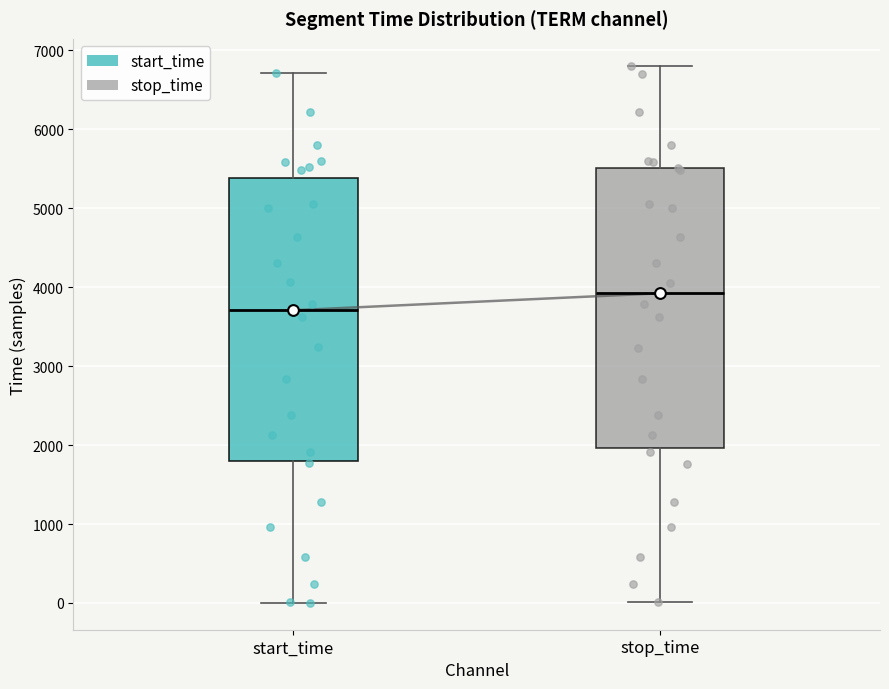

Which box's median line is the highest?

stop_time